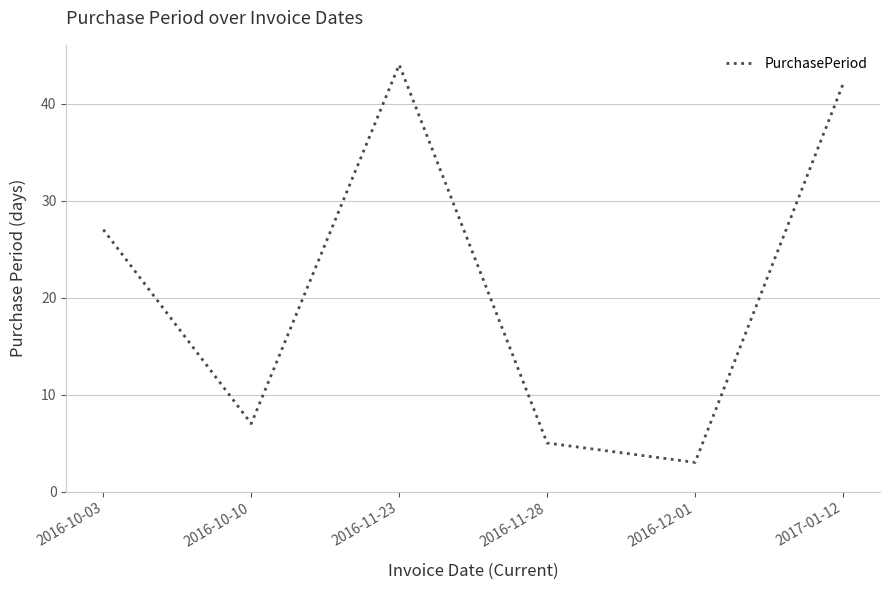

Where is the first local maximum?

2016-11-23